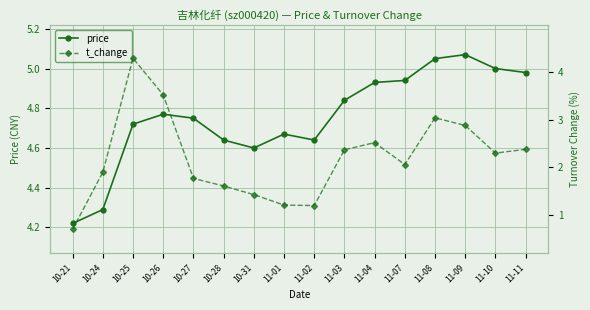

At how many categories does at least one series exceed 1?

16